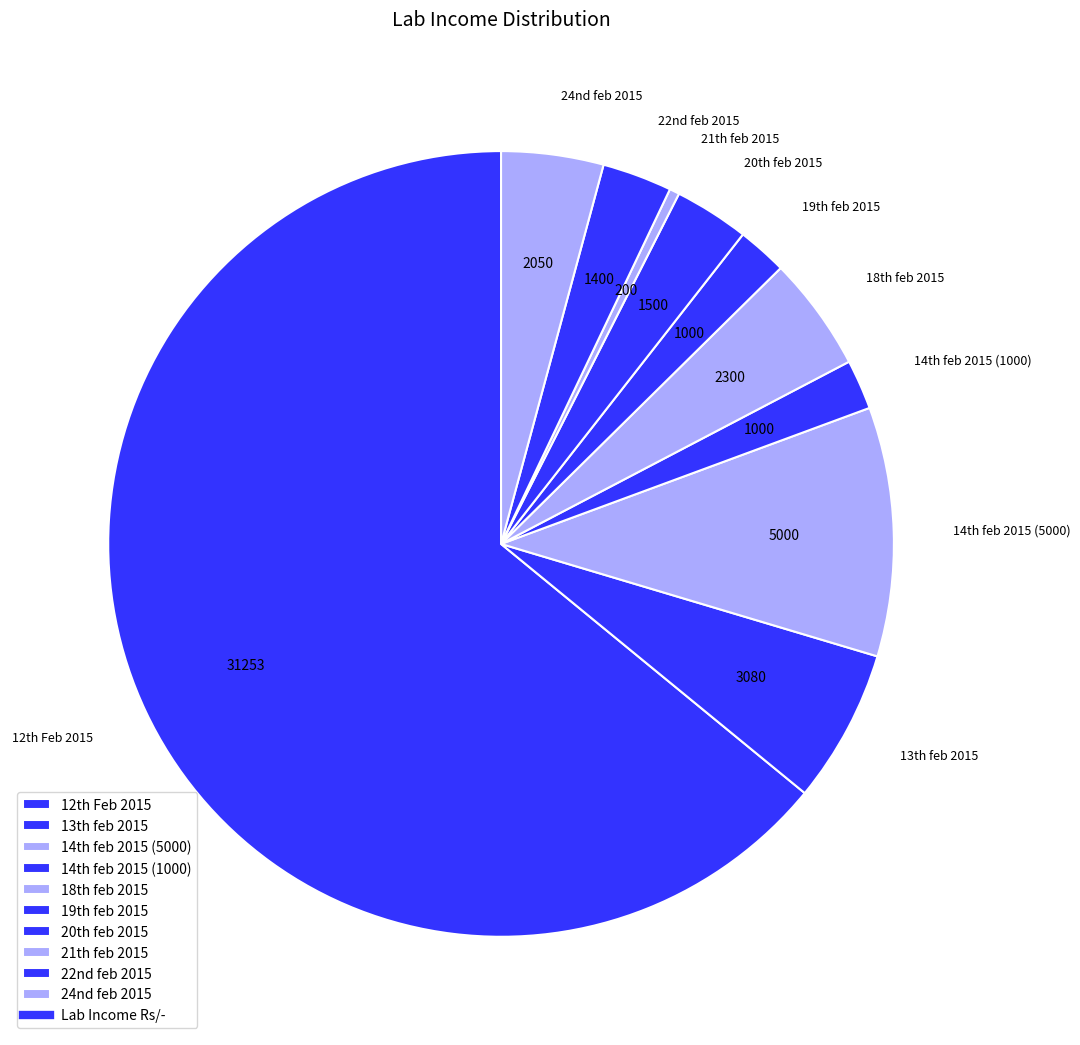

Which category has the biggest portion of the pie?

12th Feb 2015